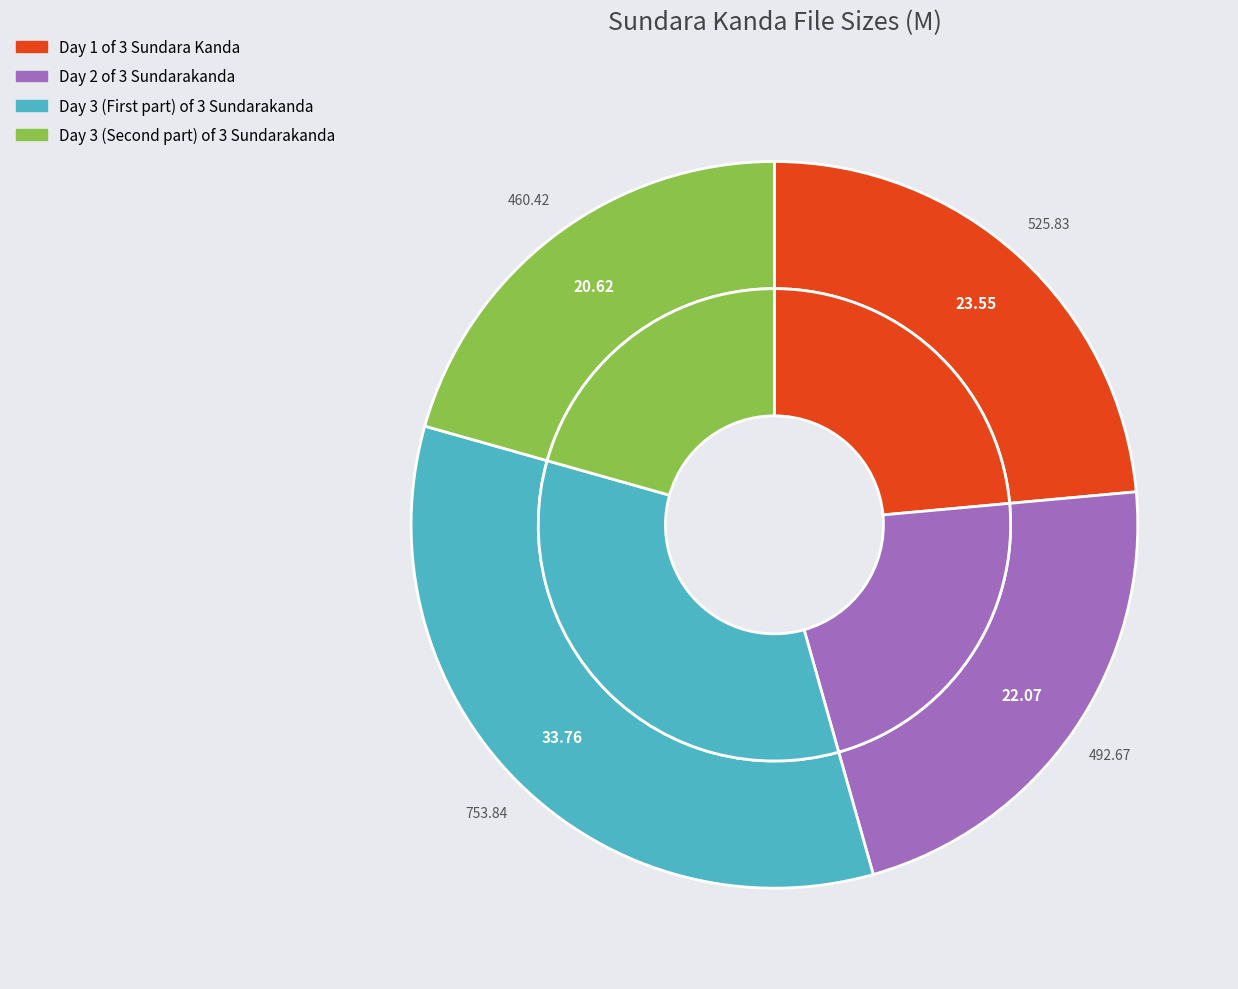

How many slices are in this pie chart?

4